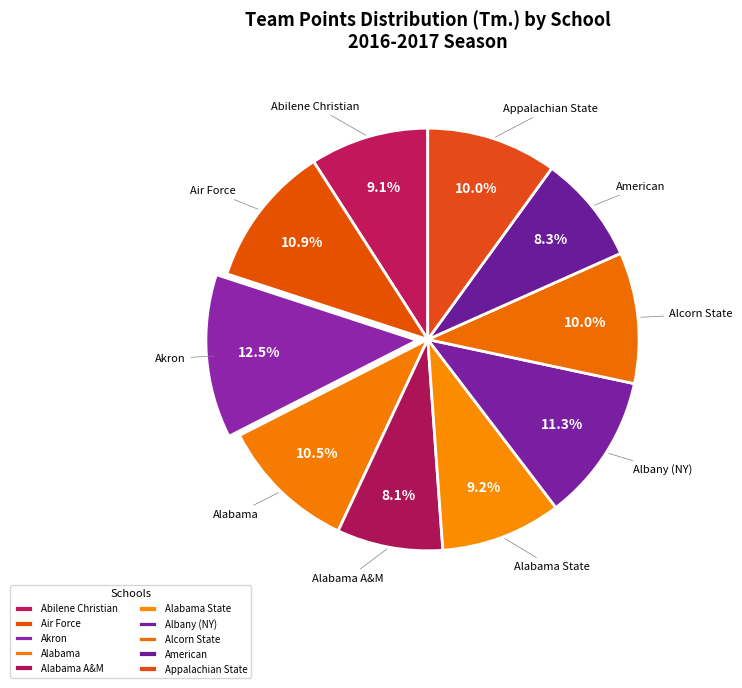

Count the number of slices in the pie.

10